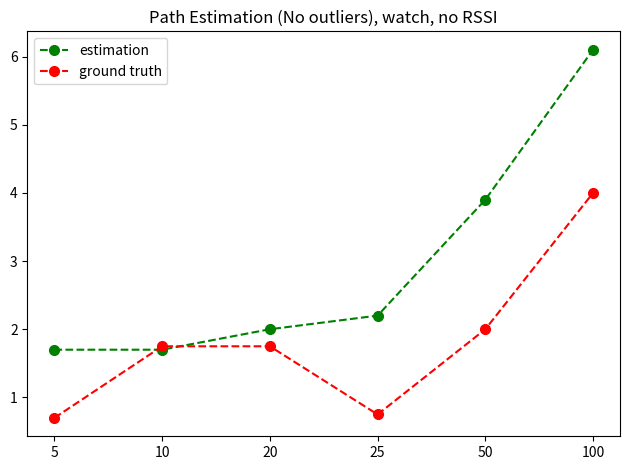

Count the number of data series in this chart.

2